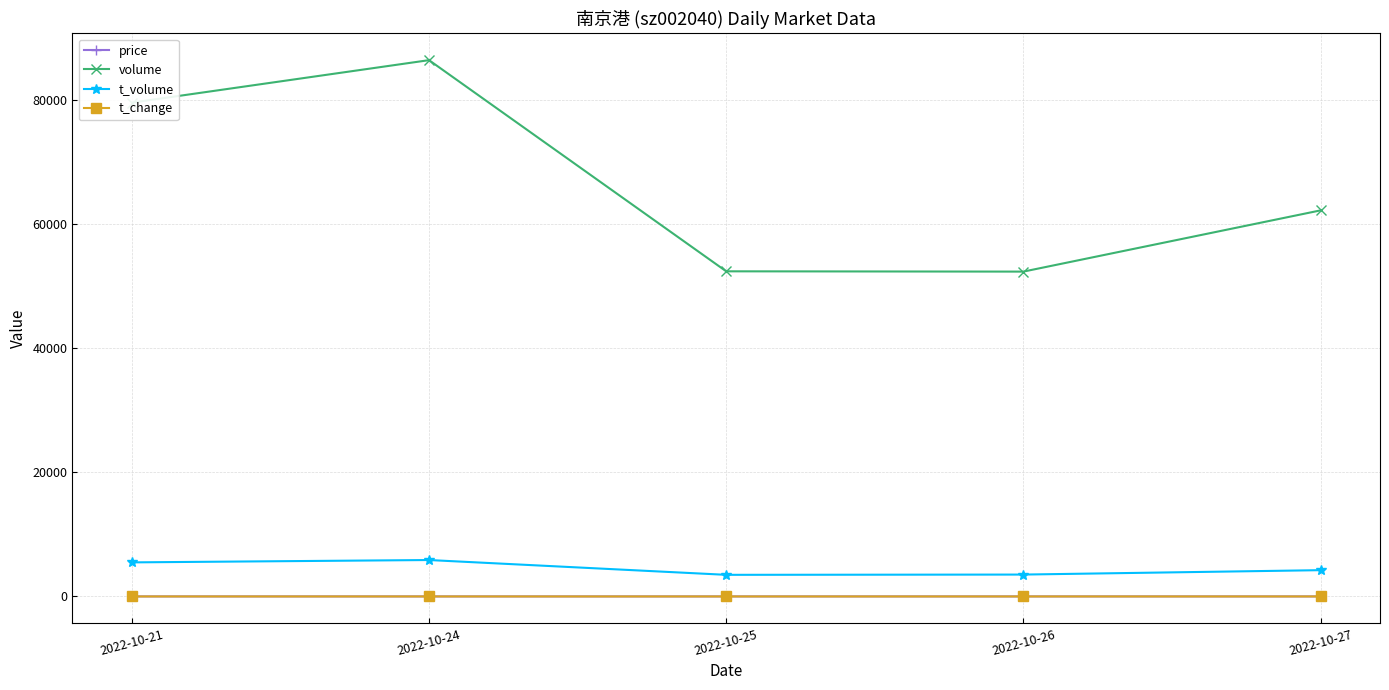

Where is the first local maximum for volume?

2022-10-24